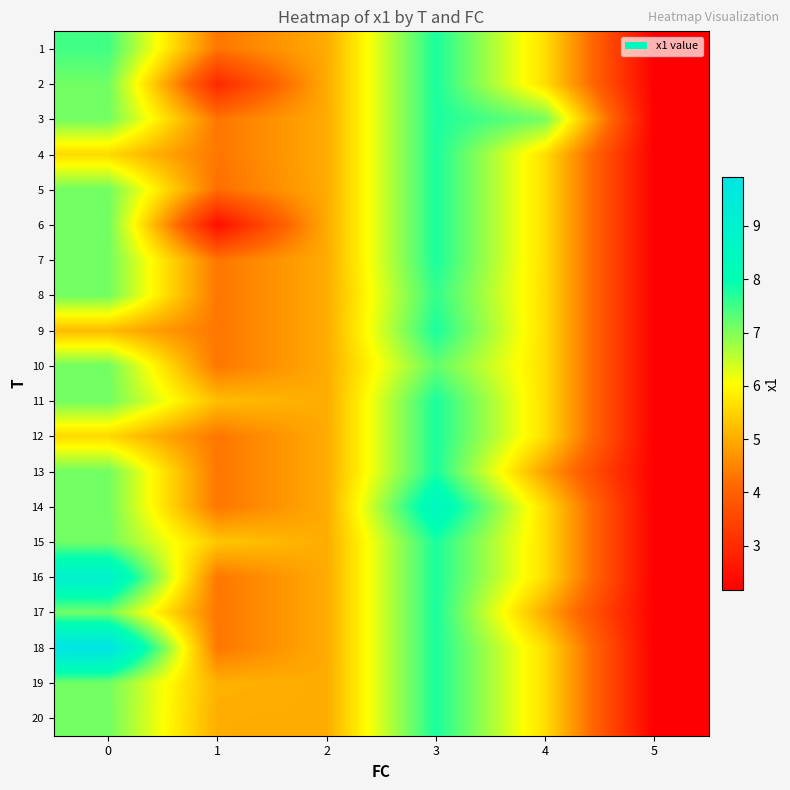

Reading left to right, what are all the values shown in this chart?

1: 0=7.5	1=4.3	2=5.0	3=7.8	4=5.6	5=2.2
2: 0=7.1	1=2.9	2=5.0	3=7.8	4=5.6	5=2.2
3: 0=7.1	1=4.3	2=5.0	3=7.8	4=7.1	5=2.2
4: 0=5.6	1=4.3	2=5.0	3=7.8	4=5.6	5=2.2
5: 0=7.1	1=4.2	2=5.0	3=7.8	4=5.6	5=2.2
6: 0=7.1	1=2.4	2=5.0	3=7.8	4=5.6	5=2.2
7: 0=7.1	1=4.3	2=5.0	3=7.8	4=5.6	5=2.2
8: 0=7.1	1=4.3	2=5.0	3=7.6	4=5.6	5=2.2
9: 0=5.2	1=4.3	2=5.0	3=7.8	4=5.6	5=2.2
10: 0=7.1	1=4.3	2=5.0	3=7.2	4=5.6	5=2.2
11: 0=7.1	1=5.2	2=5.0	3=7.8	4=5.6	5=2.2
12: 0=5.6	1=4.3	2=5.0	3=7.8	4=5.6	5=2.2
13: 0=7.1	1=4.3	2=5.0	3=7.8	4=4.8	5=2.2
14: 0=7.1	1=4.3	2=5.0	3=8.5	4=5.6	5=2.2
15: 0=7.1	1=5.3	2=5.0	3=7.8	4=5.6	5=2.2
16: 0=9.0	1=4.3	2=5.0	3=7.8	4=5.6	5=2.2
17: 0=7.1	1=4.3	2=5.0	3=7.8	4=5.0	5=2.2
18: 0=9.9	1=4.3	2=5.0	3=7.8	4=5.6	5=2.2
19: 0=7.1	1=5.1	2=5.0	3=7.8	4=5.6	5=2.2
20: 0=7.1	1=5.0	2=5.0	3=7.8	4=5.6	5=2.2